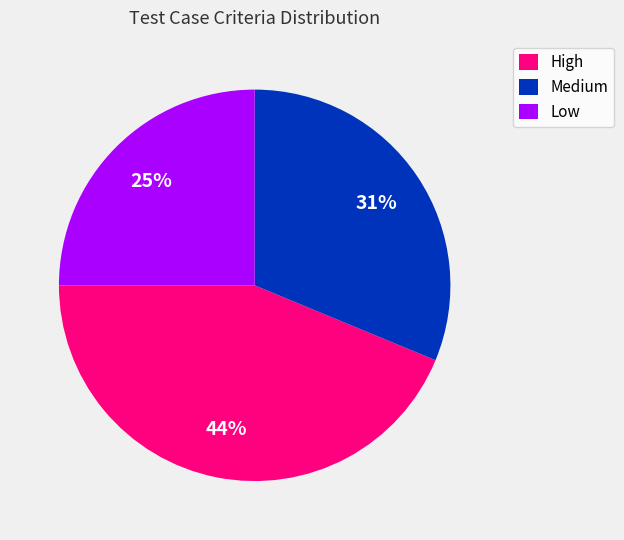

Approximately how many times larger is the value at Medium compared to High?

0.7